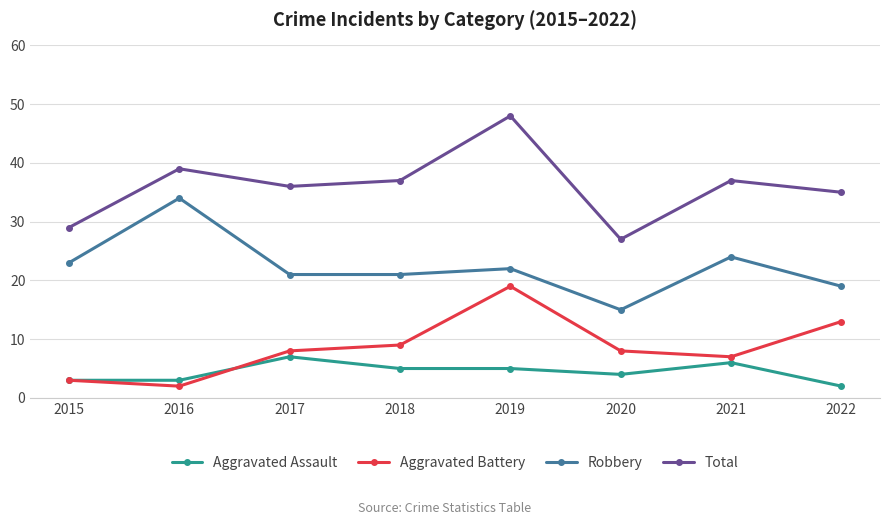

The value of Aggravated Battery at 2017 is 8. True or false?

True